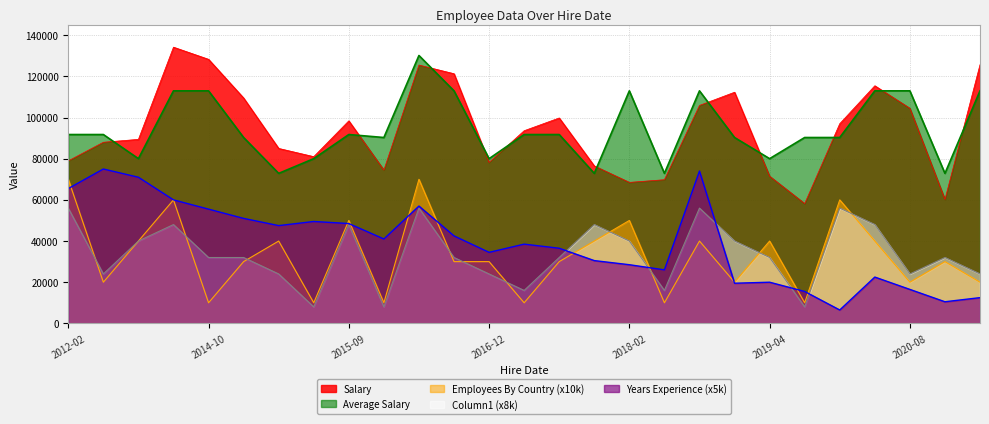

How many times do Employees By Country and YearsExperience cross each other?

10